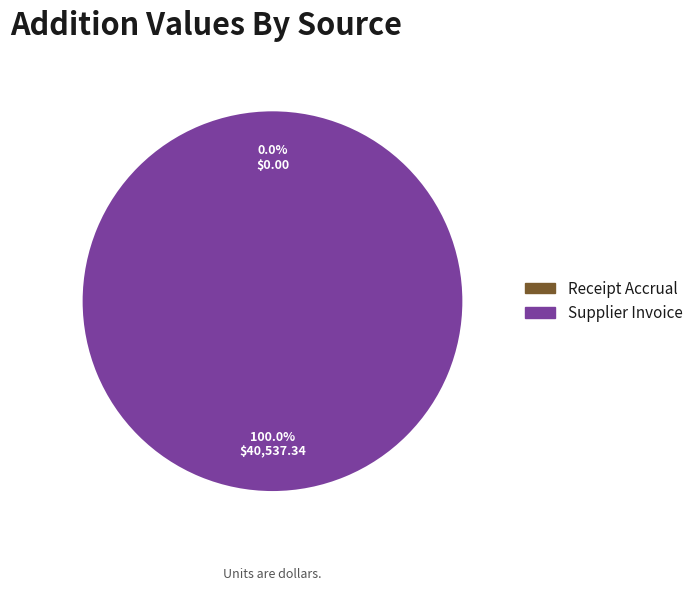

Which category has the biggest portion of the pie?

Supplier Invoice